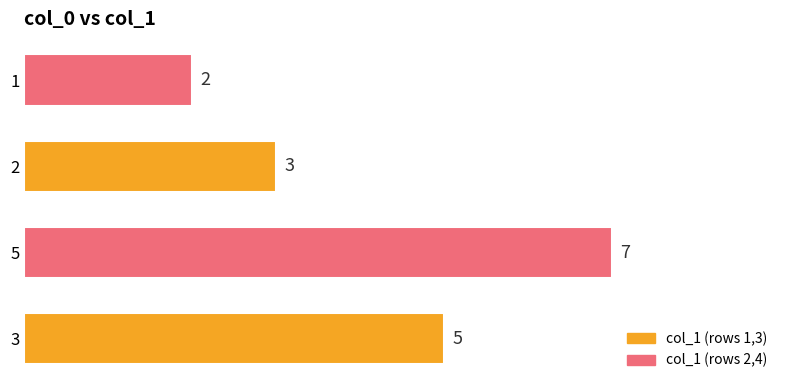

The chart shows a value of 5 at 3. True or false?

True